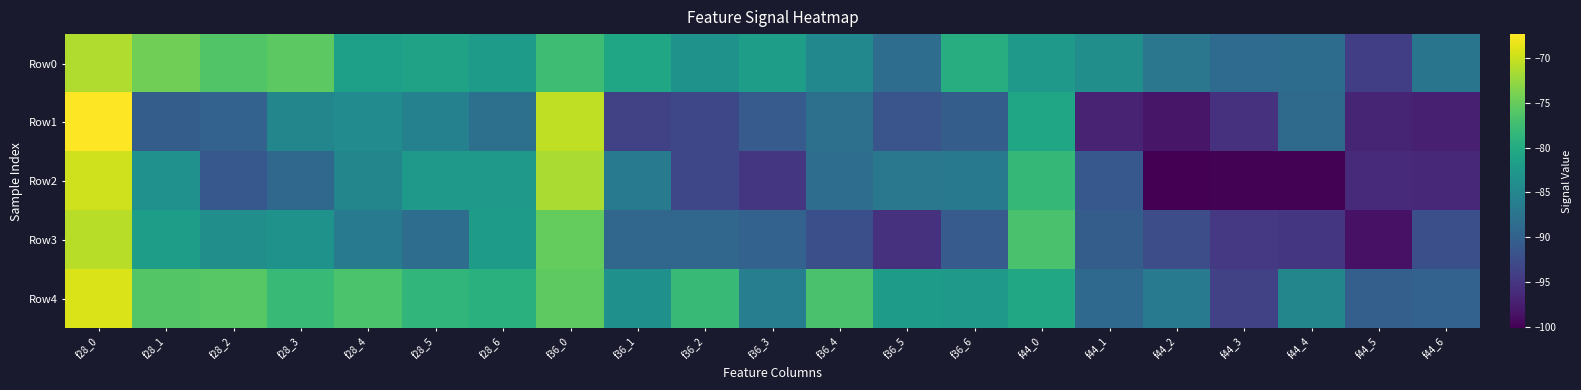

At which category is the sum across all series the highest?

f28_0